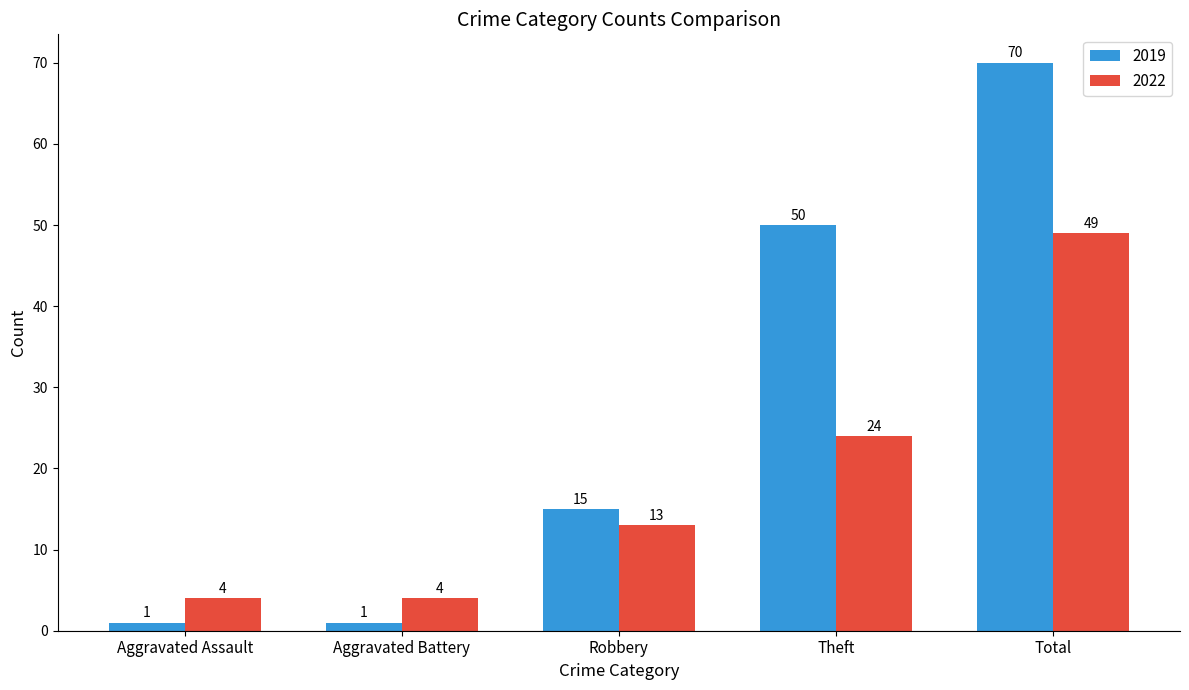

How many 2019 values are between 1 and 50?

4